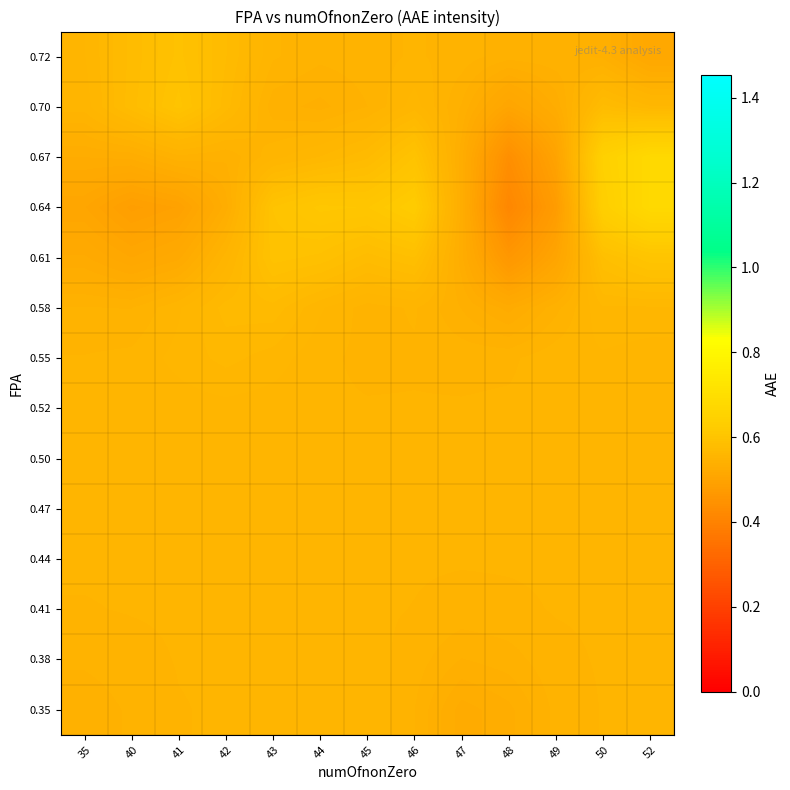

Reading left to right, extract all data points from this chart.

row_0: 0.5	0.5	0.6	0.6	0.6	0.6	0.6	0.5	0.5	0.5	0.5	0.6	0.6
row_1: 0.5	0.5	0.6	0.6	0.6	0.6	0.6	0.5	0.5	0.5	0.5	0.6	0.6
row_2: 0.6	0.6	0.6	0.6	0.6	0.6	0.6	0.6	0.5	0.5	0.6	0.6	0.6
row_3: 0.6	0.6	0.6	0.6	0.6	0.6	0.6	0.6	0.6	0.6	0.6	0.6	0.6
row_4: 0.6	0.6	0.6	0.6	0.6	0.6	0.6	0.6	0.6	0.6	0.6	0.6	0.6
row_5: 0.6	0.6	0.6	0.6	0.6	0.6	0.6	0.6	0.6	0.6	0.6	0.6	0.6
row_6: 0.6	0.6	0.6	0.6	0.6	0.6	0.6	0.6	0.6	0.6	0.6	0.6	0.6
row_7: 0.6	0.6	0.6	0.6	0.6	0.6	0.5	0.6	0.5	0.5	0.6	0.6	0.6
row_8: 0.5	0.5	0.6	0.6	0.6	0.6	0.5	0.6	0.5	0.5	0.5	0.6	0.6
row_9: 0.5	0.5	0.5	0.6	0.6	0.6	0.6	0.6	0.5	0.5	0.5	0.6	0.6
row_10: 0.5	0.5	0.5	0.5	0.6	0.6	0.6	0.6	0.5	0.4	0.5	0.6	0.7
row_11: 0.5	0.5	0.5	0.5	0.6	0.6	0.6	0.6	0.5	0.4	0.5	0.6	0.7
row_12: 0.6	0.6	0.6	0.6	0.5	0.5	0.5	0.6	0.5	0.5	0.5	0.6	0.6
row_13: 0.6	0.6	0.6	0.6	0.6	0.5	0.5	0.6	0.5	0.5	0.5	0.5	0.5